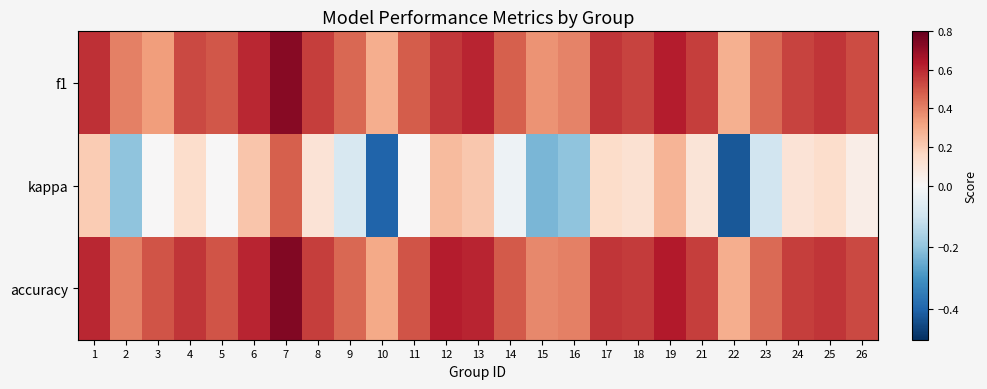

Rank the series at 11 from lowest to highest value.

kappa, f1, accuracy